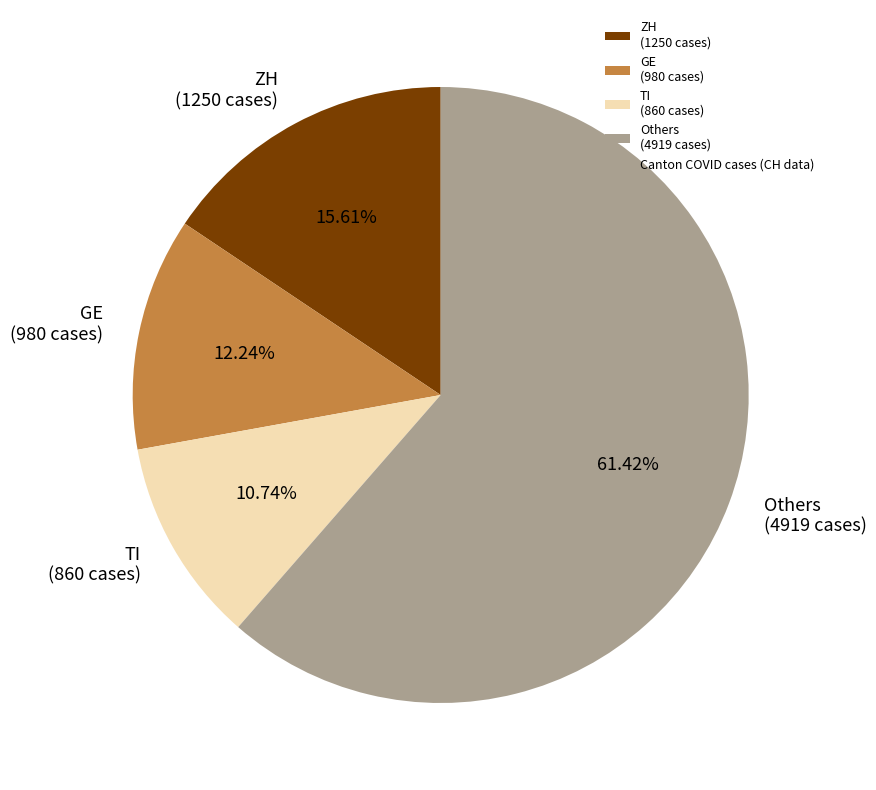

What is the largest slice in the pie chart?

Others (4919 cases)